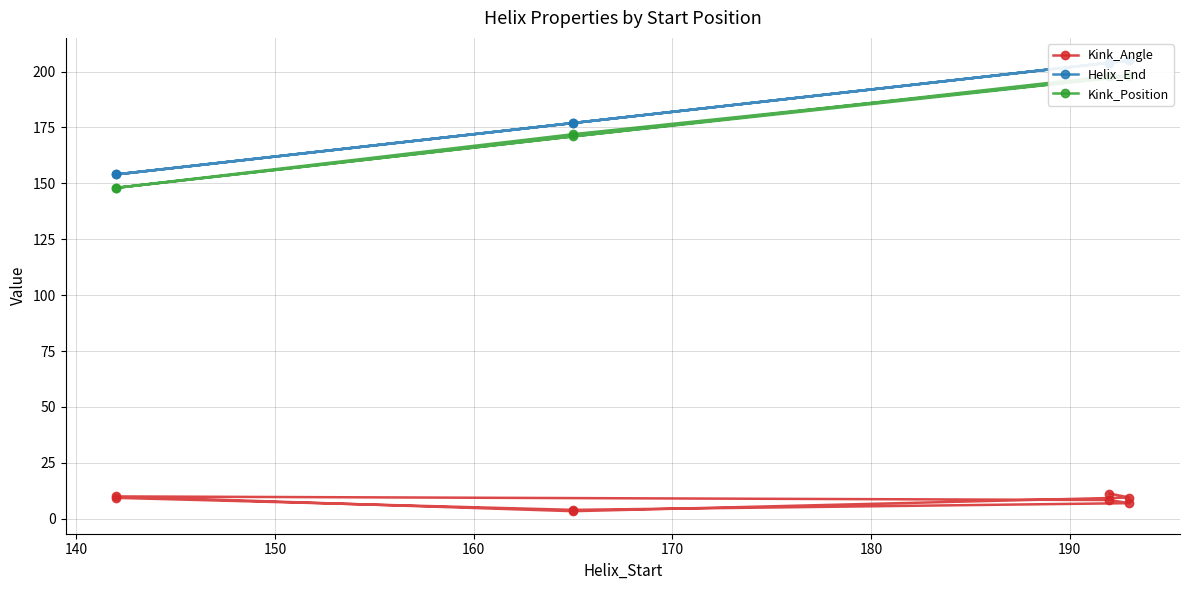

True or false: Kink_Position and Kink_Angle intersect in this chart.

False